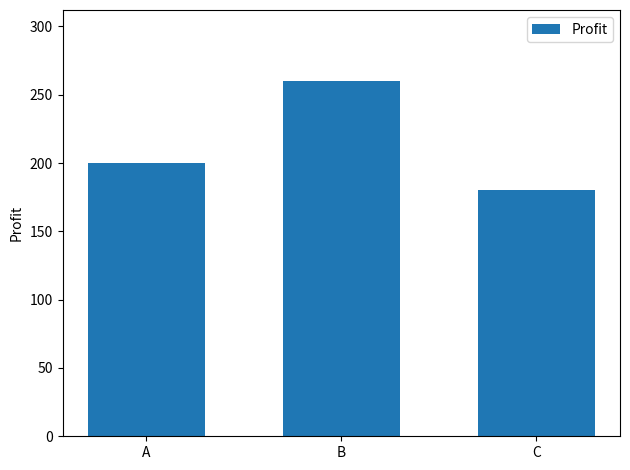

Count the number of categories in the chart.

3